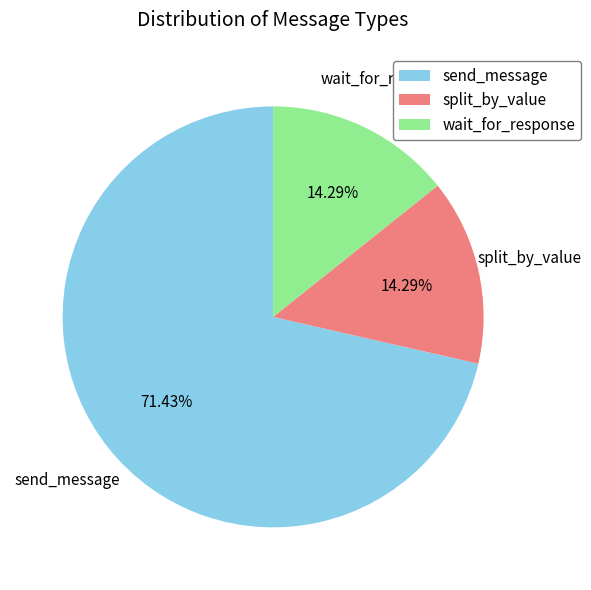

Which category has the biggest portion of the pie?

send_message